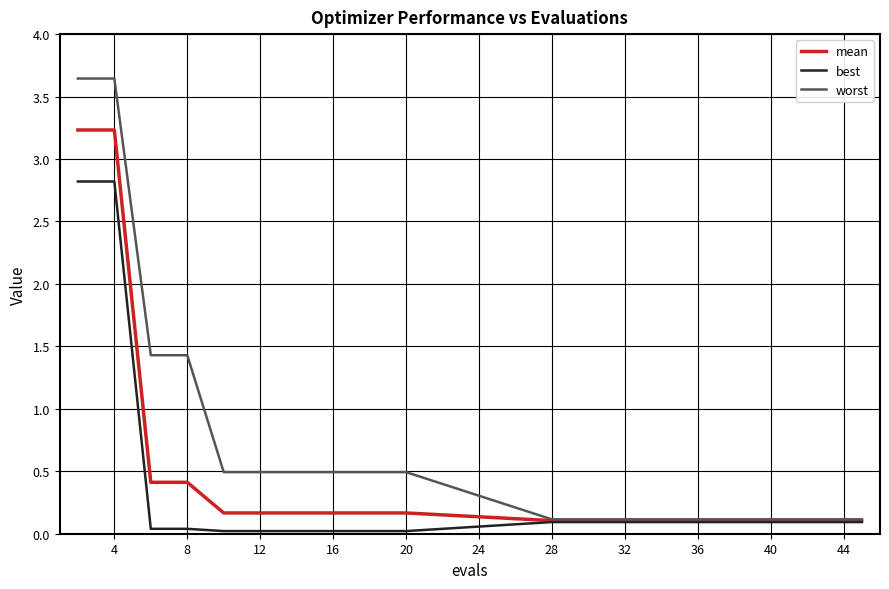

Which series has the widest spread of values?

worst